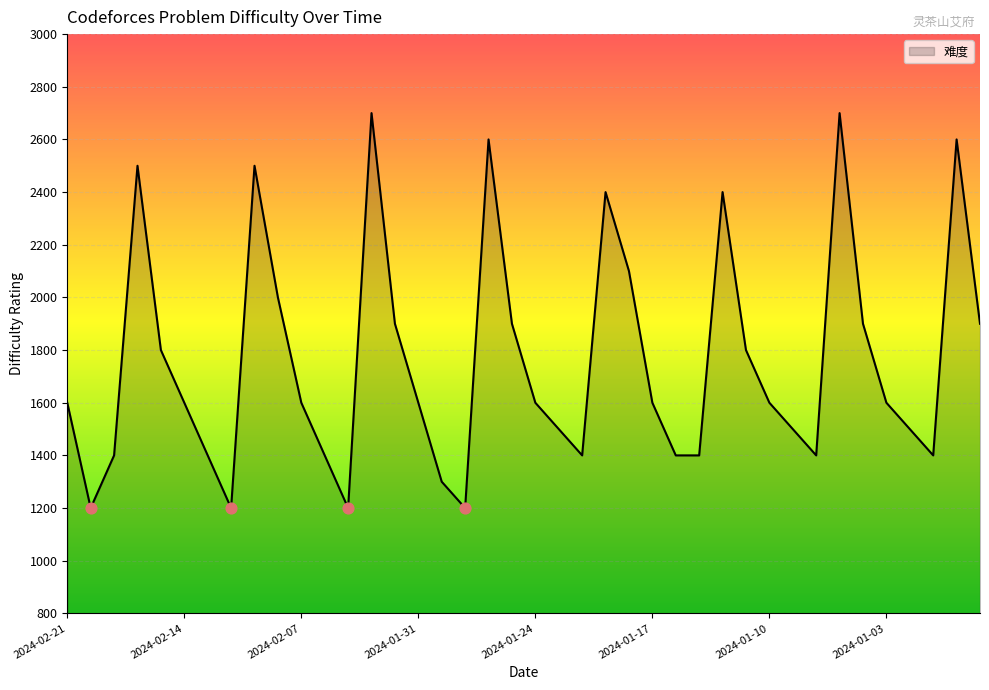

What is the greatest value displayed?

2700